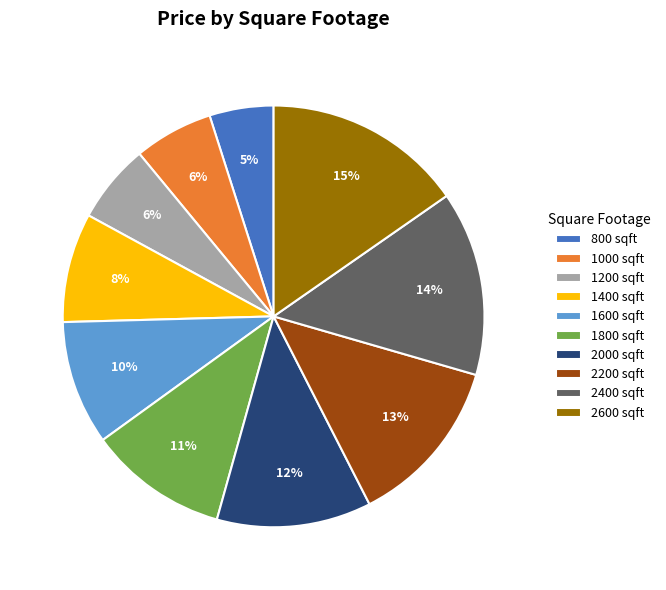

Do 1200 sqft and 2200 sqft together represent more than half of the pie?

No